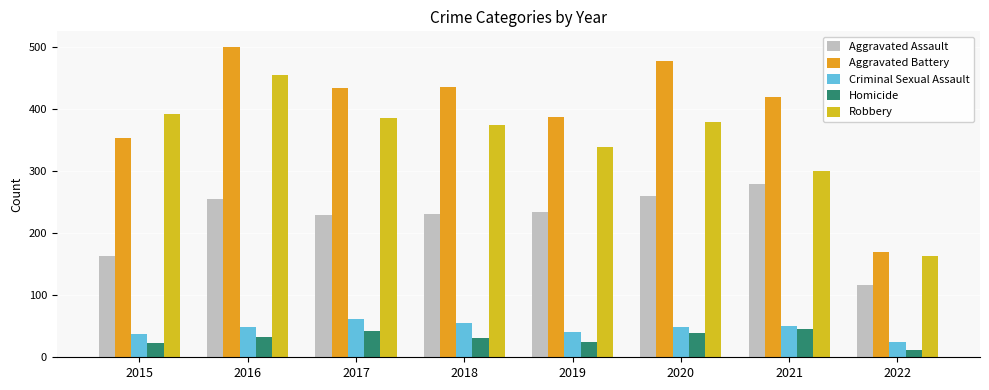

What is the spread (max minus min) of values at 2020?

439